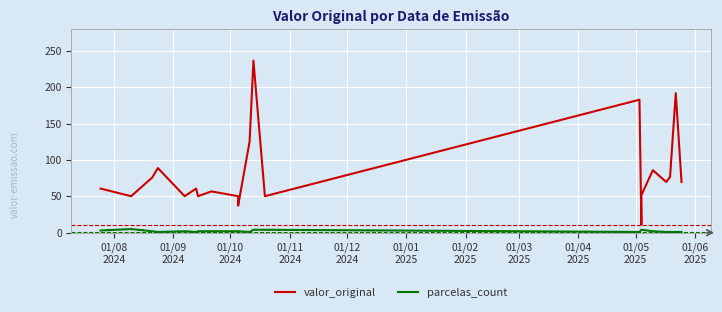

True or false: there are more than 2 points higher than both neighbors.

True